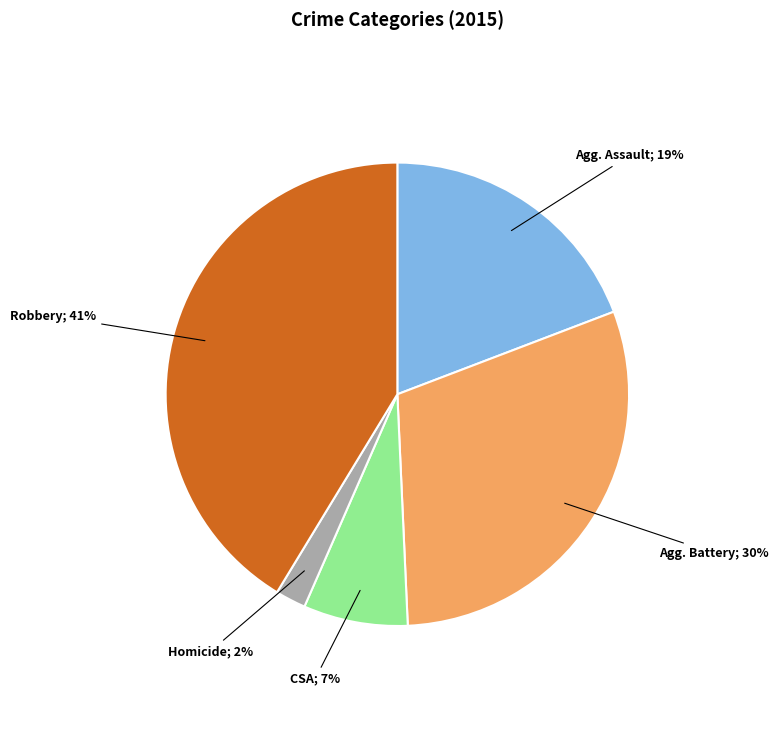

To the nearest percent, what is the average slice percentage?

20%